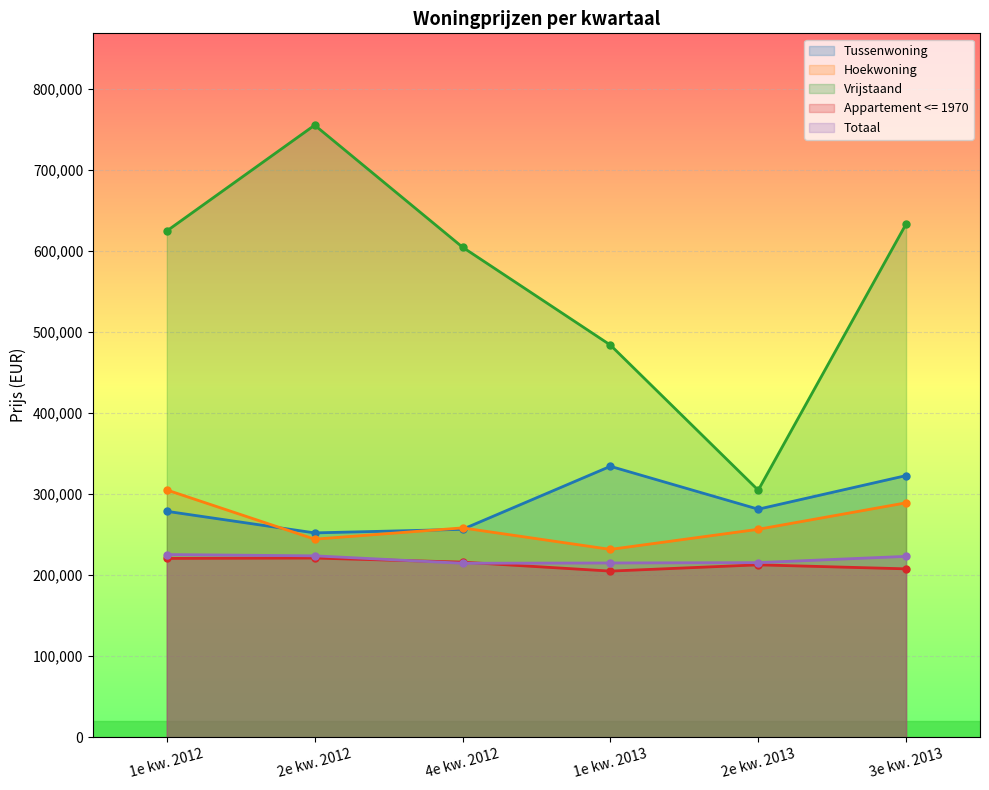

True or false: Vrijstaand and Tussenwoning intersect in this chart.

False